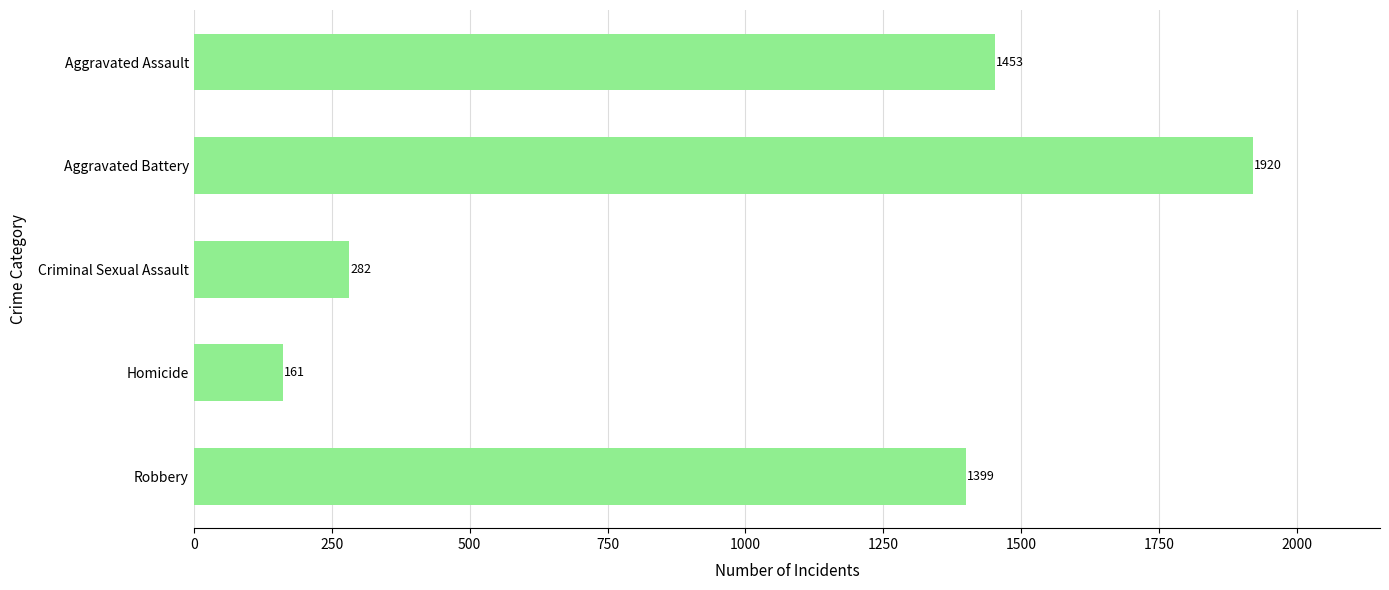

Reading top to bottom, list all the values displayed in this chart.

1453	1920	282	161	1399